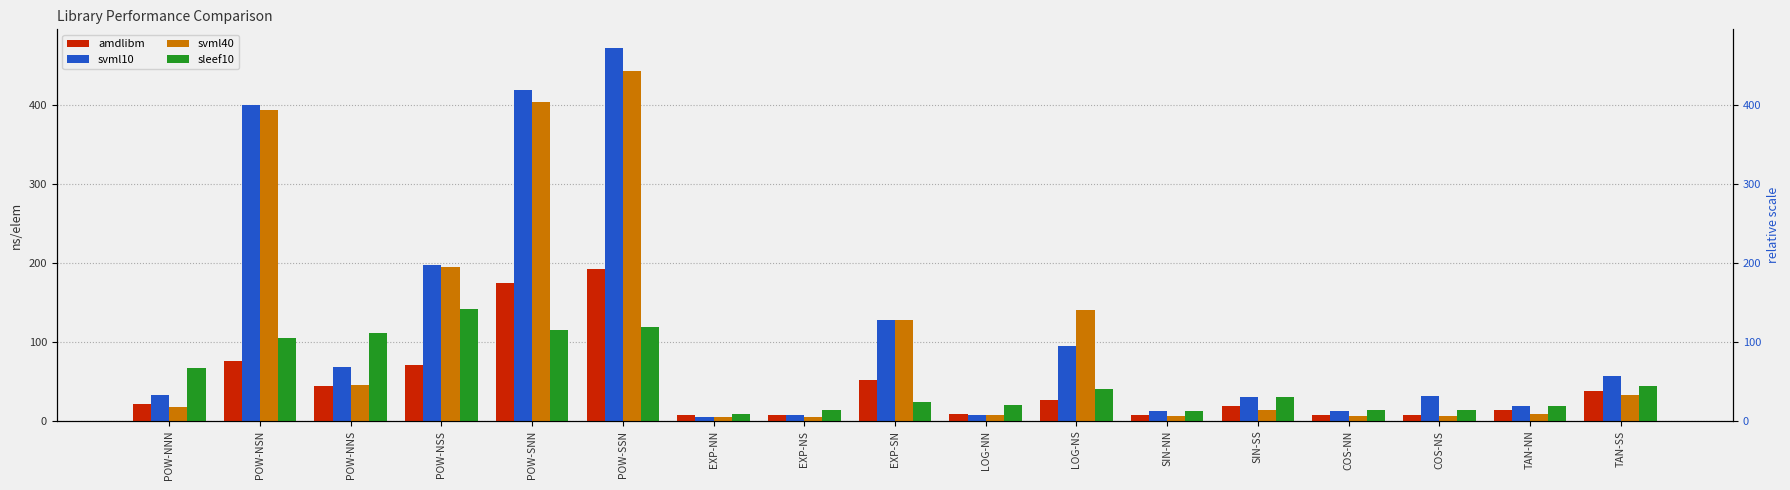

What is the label of the 17th bar from the left?

TAN-SS